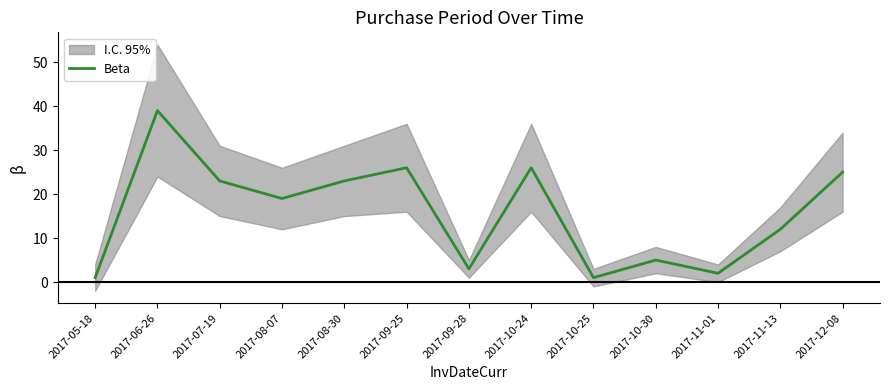

Which has a higher value, 2017-10-30 or 2017-06-26?

2017-06-26